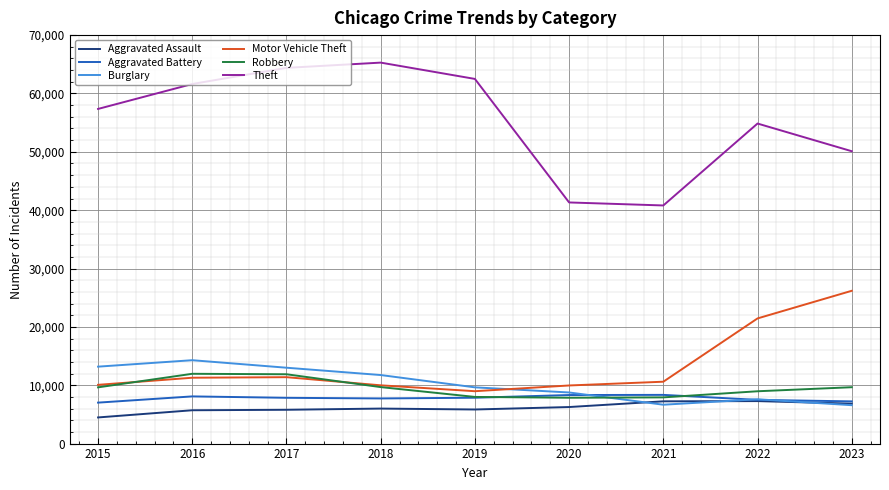

Is it true that Motor Vehicle Theft equals 10603 at 2021?

True